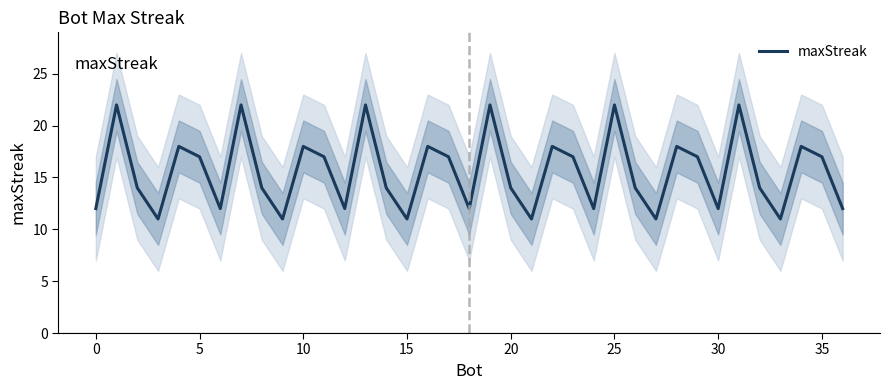

True or false: the data shows 11 at 27.

True